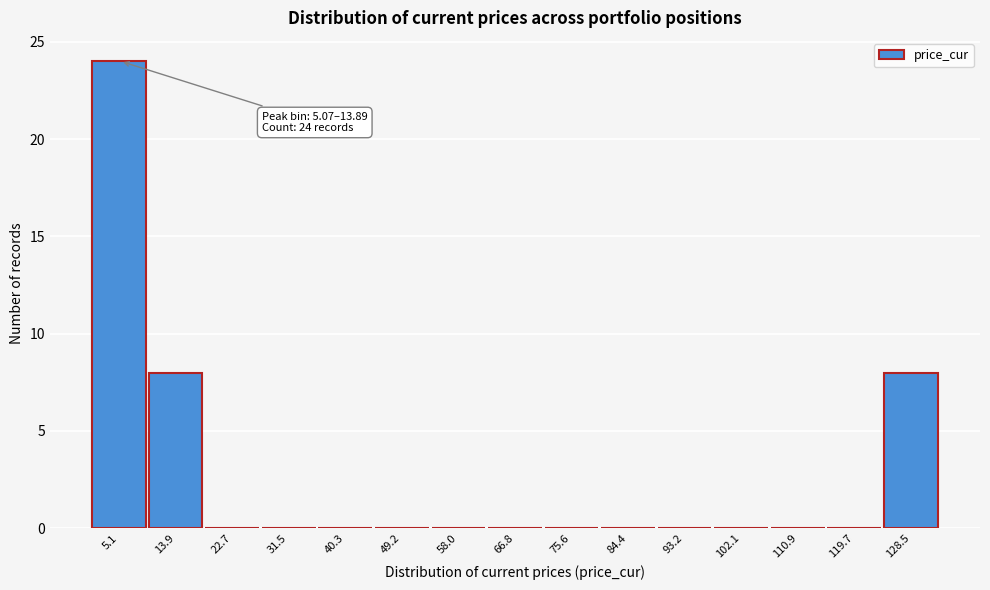

Reading left to right, list all the values displayed in this chart.

5.1=24	13.9=8	22.7=0	31.5=0	40.3=0	49.2=0	58.0=0	66.8=0	75.6=0	84.4=0	93.2=0	102.1=0	110.9=0	119.7=0	128.5=8